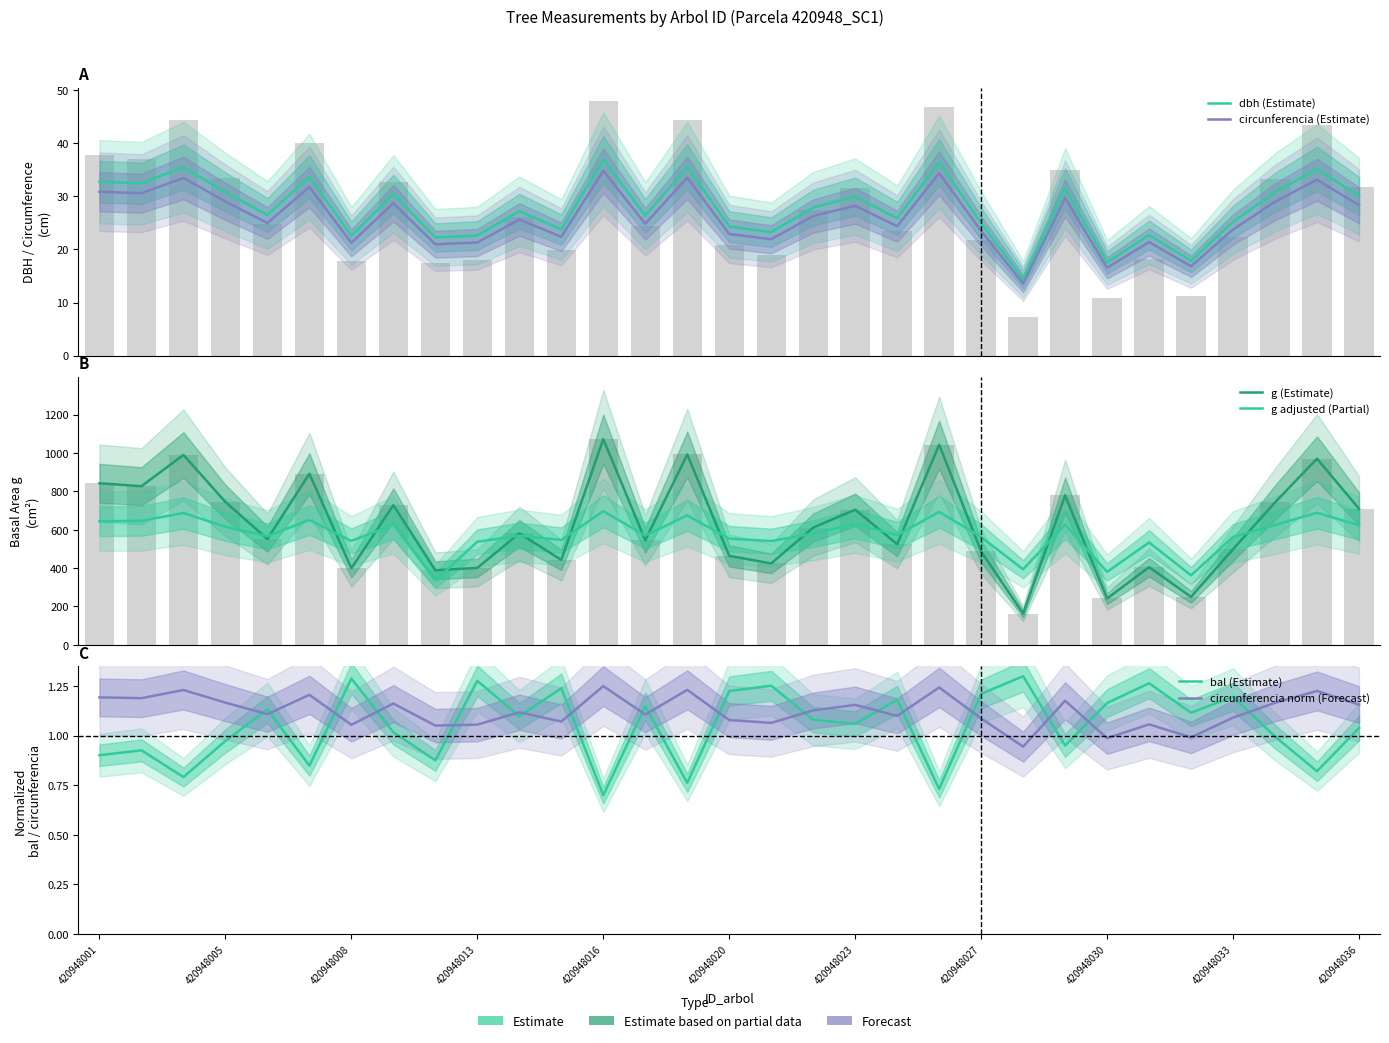

What are all the series names shown in the legend?

dbh (Estimate), circunferencia (Estimate), g (Estimate), g adjusted (Partial), bal (Estimate), circunferencia norm (Forecast)